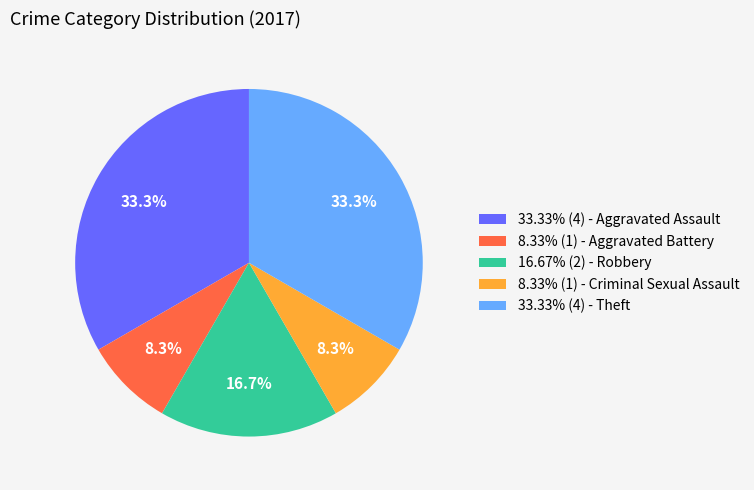

To the nearest percent, what is the average slice percentage?

20%